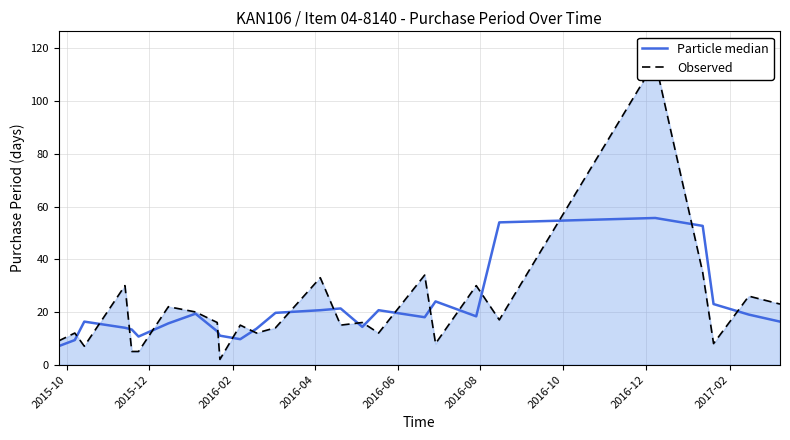

How many intersections are there between Observed and Particle median?

18